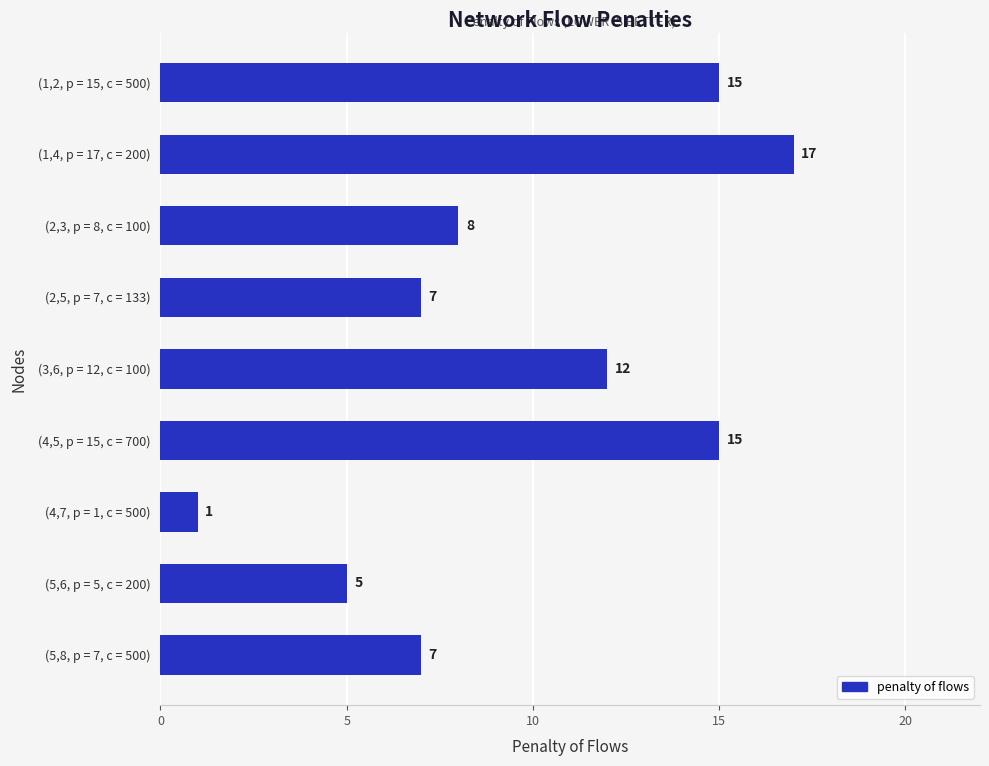

How many series are shown in this chart?

1